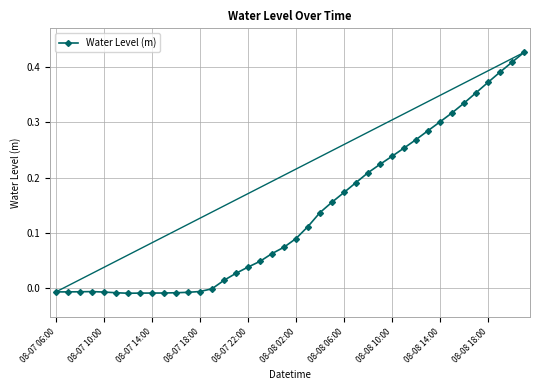

At which label does the data first exceed 0?

14